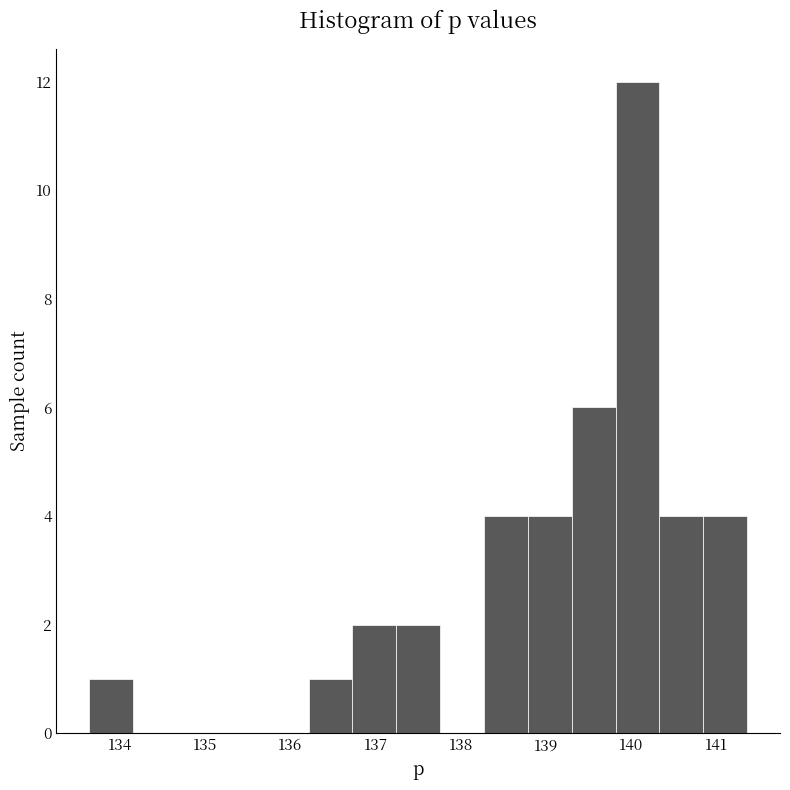

How tall is the bar that spans 139.8 to 140.3 on the x-axis? Neither the bar edges nor the heights are printed on the chart, so give them approximately, as read against the axes.

12